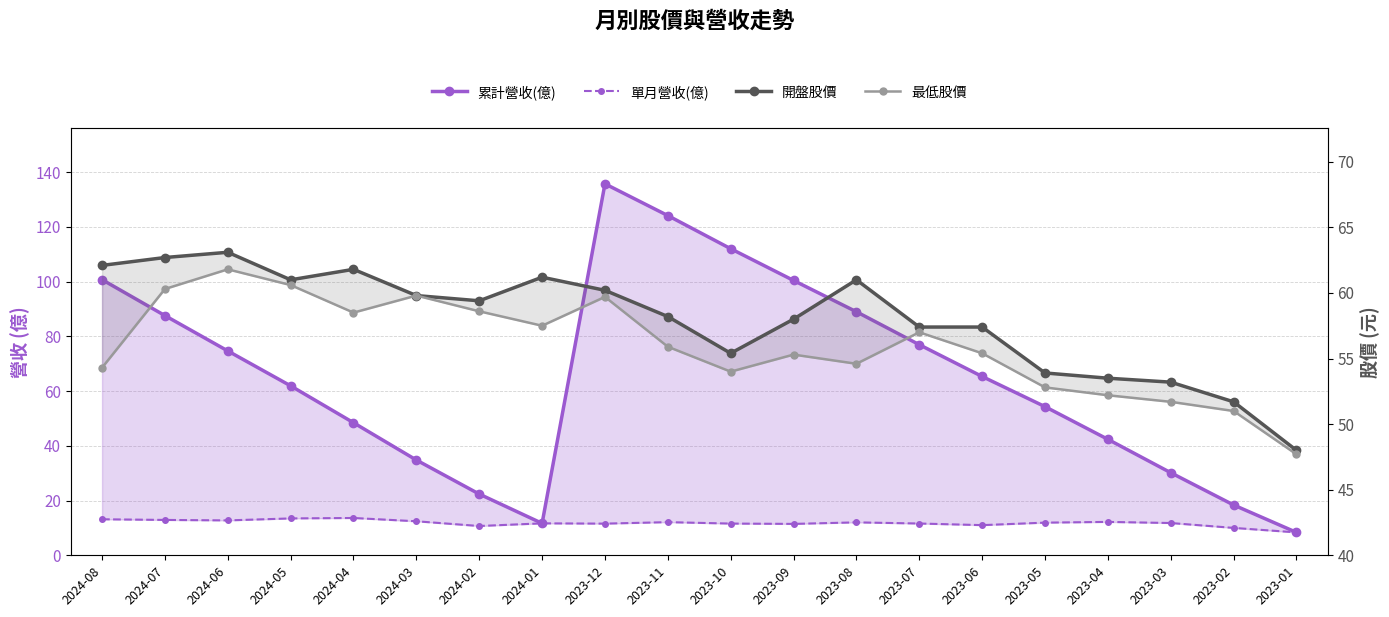

Where is 最低股價 nearest to the value 54?

2023-10